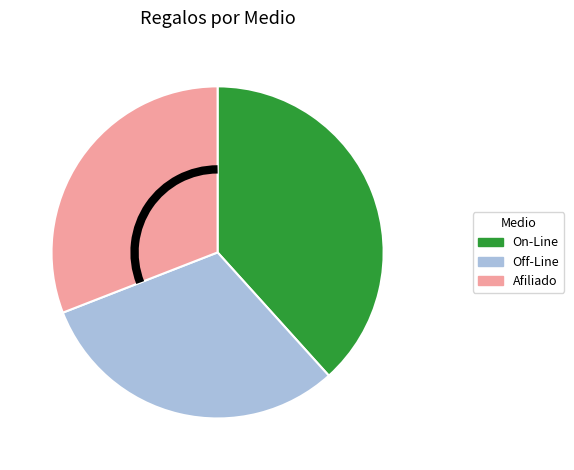

How many segments does this pie chart have?

3